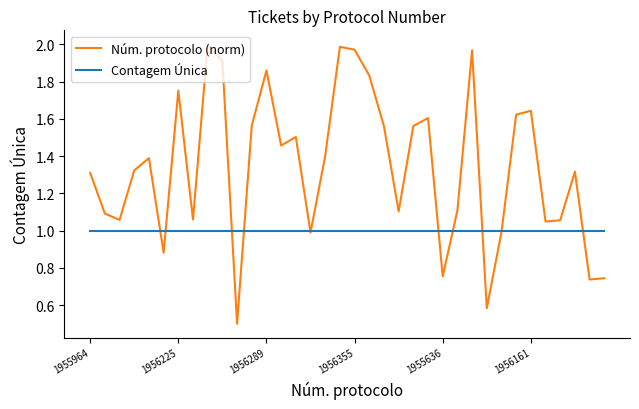

Which series has the largest total across all categories?

Núm. protocolo (norm)